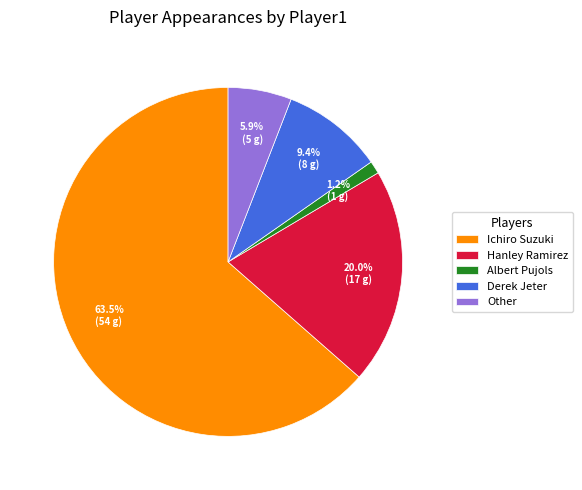

To the nearest percent, what is the difference between the largest and smallest slice percentages?

62%